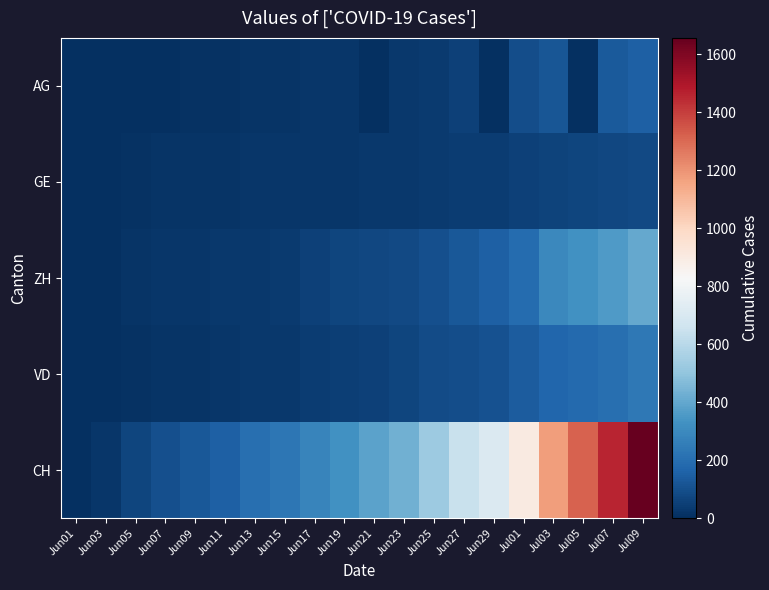

Reading right to left, list all the values displayed in this chart.

AG: Jul09=150	Jul07=135	Jul05=0	Jul03=119	Jul01=91	Jun29=0	Jun27=53	Jun25=38	Jun23=31	Jun21=0	Jun19=24	Jun17=21	Jun15=17	Jun13=16	Jun11=10	Jun09=8	Jun07=0	Jun05=6	Jun03=3	Jun01=0
GE: Jul09=84	Jul07=76	Jul05=67	Jul03=62	Jul01=56	Jun29=44	Jun27=43	Jun25=38	Jun23=32	Jun21=31	Jun19=23	Jun17=22	Jun15=20	Jun13=20	Jun11=16	Jun09=14	Jun07=13	Jun05=8	Jun03=4	Jun01=0
ZH: Jul09=405	Jul07=356	Jul05=329	Jul03=293	Jul01=189	Jun29=152	Jun27=129	Jun25=103	Jun23=83	Jun21=75	Jun19=67	Jun17=52	Jun15=38	Jun13=30	Jun11=26	Jun09=23	Jun07=23	Jun05=13	Jun03=2	Jun01=0
VD: Jul09=238	Jul07=207	Jul05=187	Jul03=171	Jul01=137	Jun29=105	Jun27=95	Jun25=86	Jun23=71	Jun21=58	Jun19=50	Jun17=43	Jun15=32	Jun13=31	Jun11=20	Jun09=16	Jun07=13	Jun05=9	Jun03=4	Jun01=0
CH: Jul09=1657	Jul07=1461	Jul05=1320	Jul03=1175	Jul01=902	Jun29=710	Jun27=641	Jun25=529	Jun23=433	Jun21=382	Jun19=328	Jun17=280	Jun15=229	Jun13=203	Jun11=153	Jun09=126	Jun07=100	Jun05=66	Jun03=23	Jun01=0